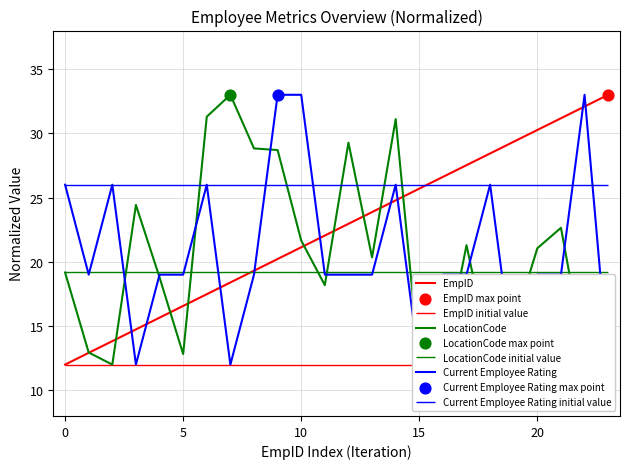

Which series has the largest total across all categories?

EmpID